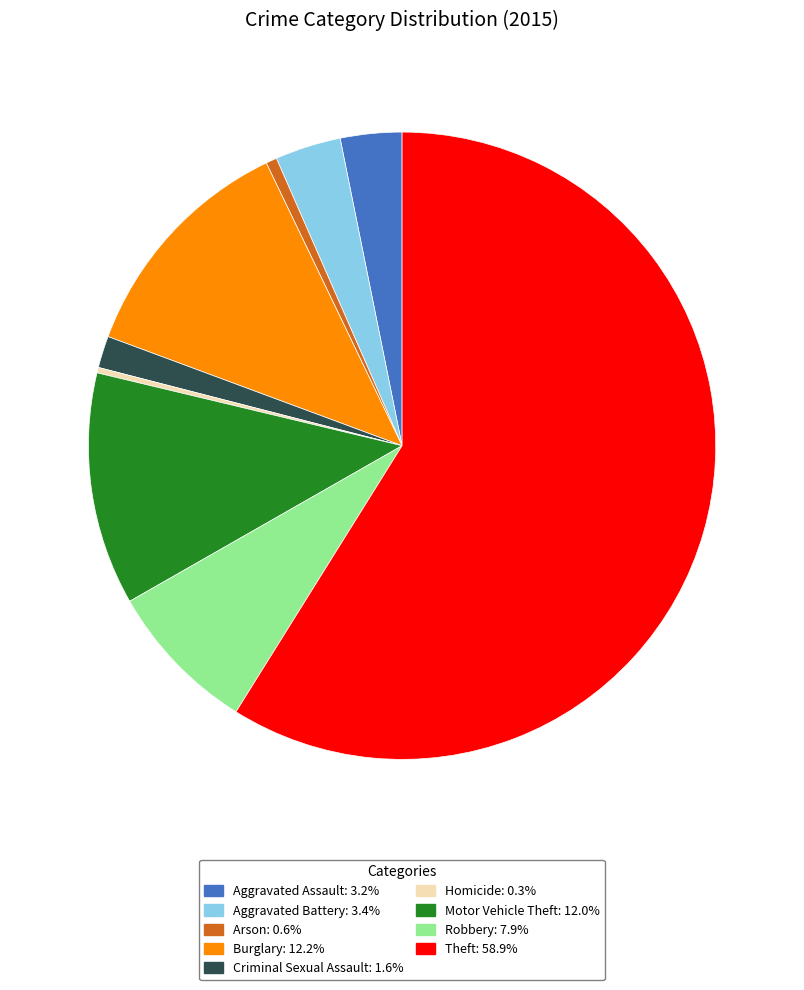

Is it true that Burglary is 20% of the pie?

False